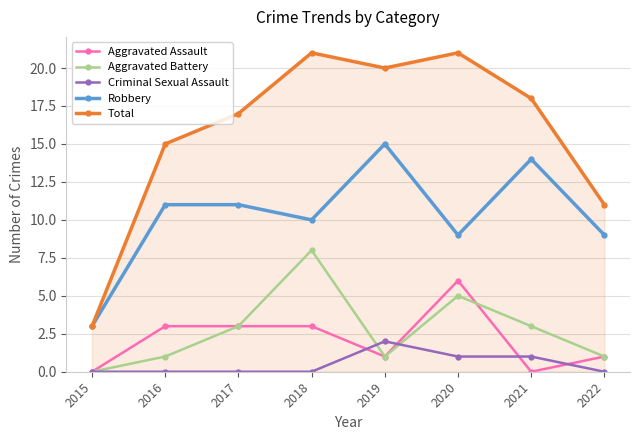

True or false: Robbery and Criminal Sexual Assault intersect in this chart.

False